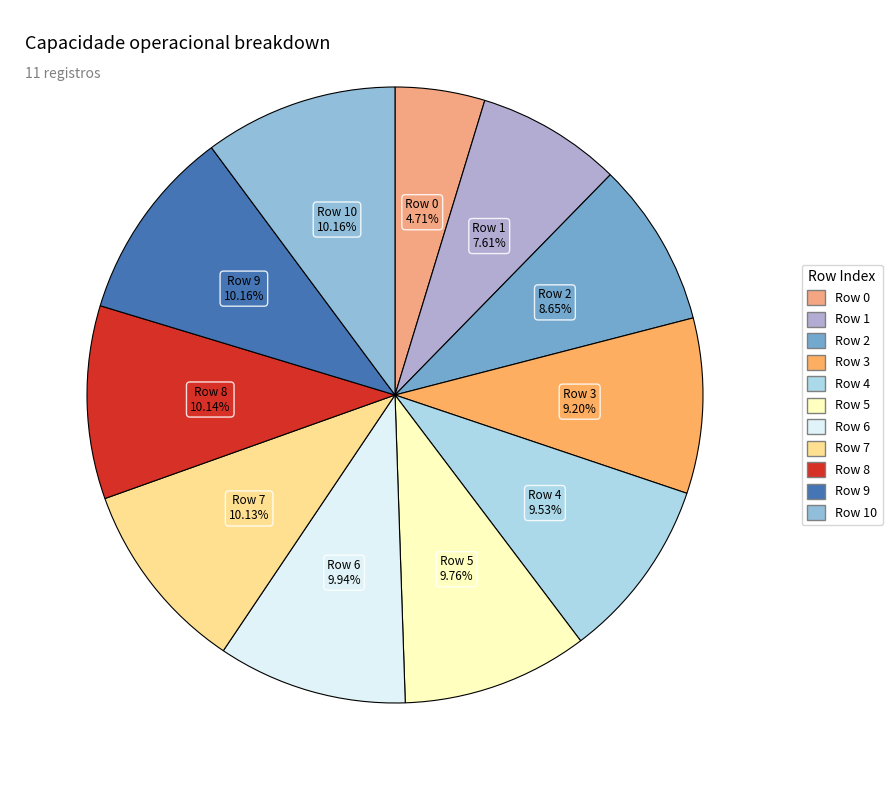

How many slices are in this pie chart?

11